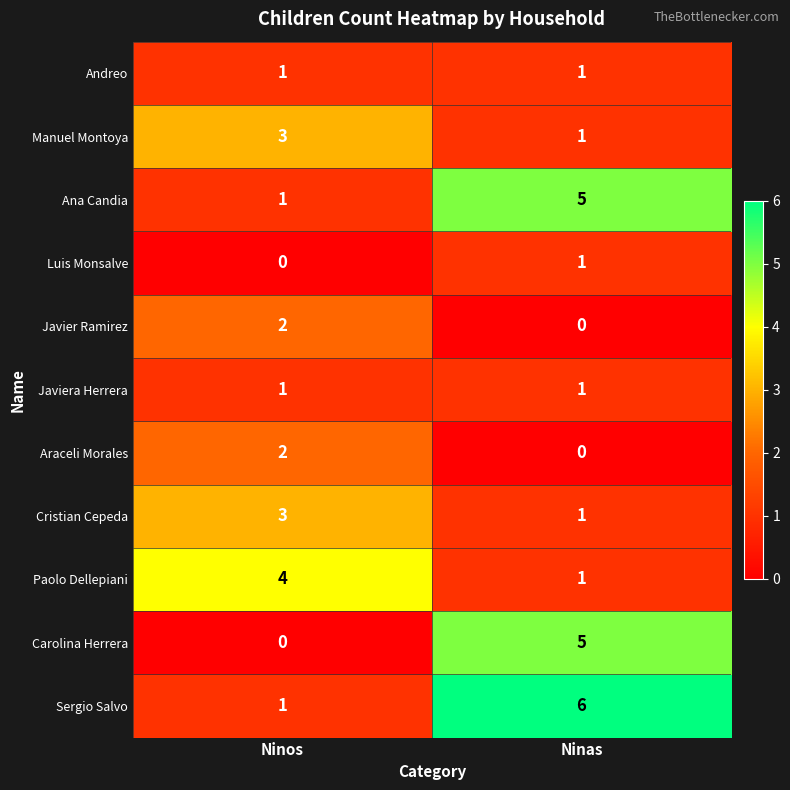

Which label corresponds to the largest value in the chart?

Ninas